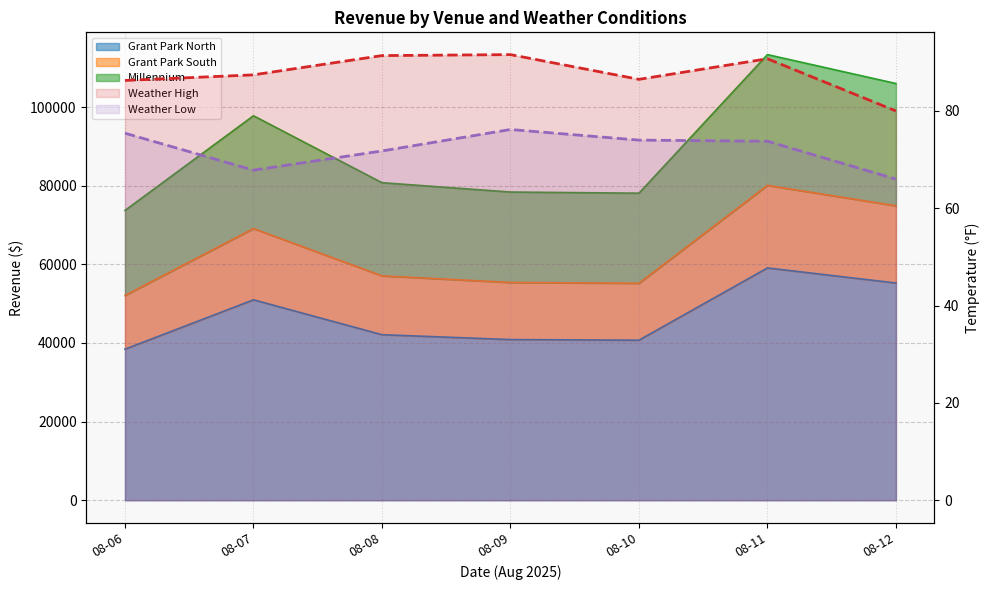

What is the value of the Weather Low point at the 6th from the left?

73.8